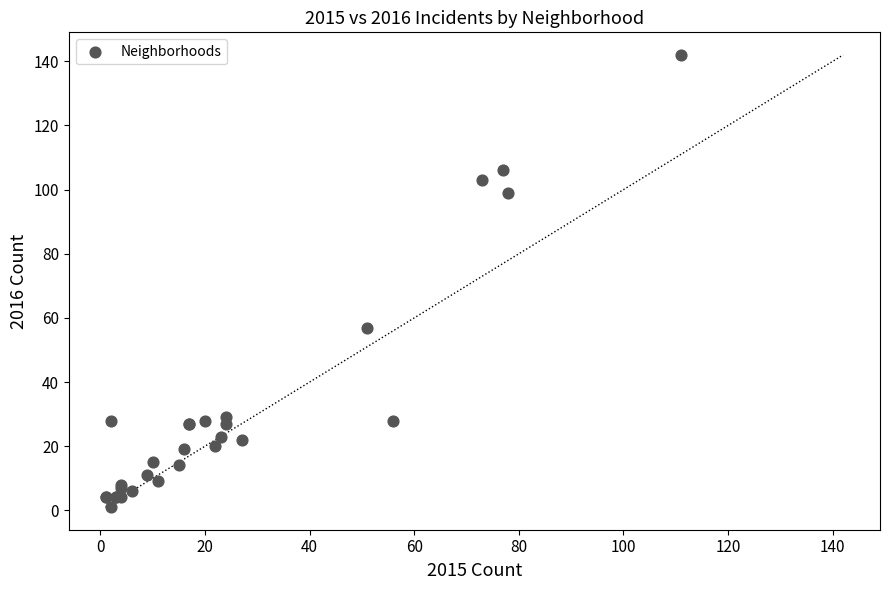

What Y value in the scatter plot is closest to 71?

57